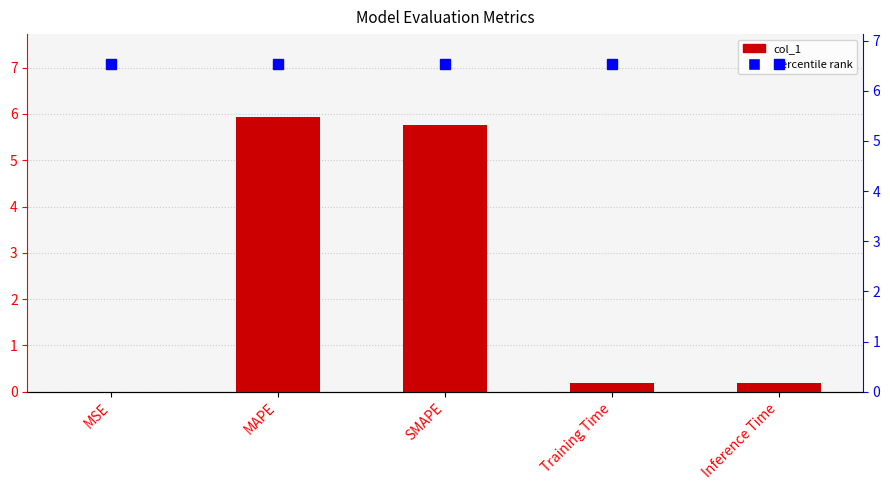

List the labels in order of value, smallest first.

MSE, Training Time, Inference Time, SMAPE, MAPE